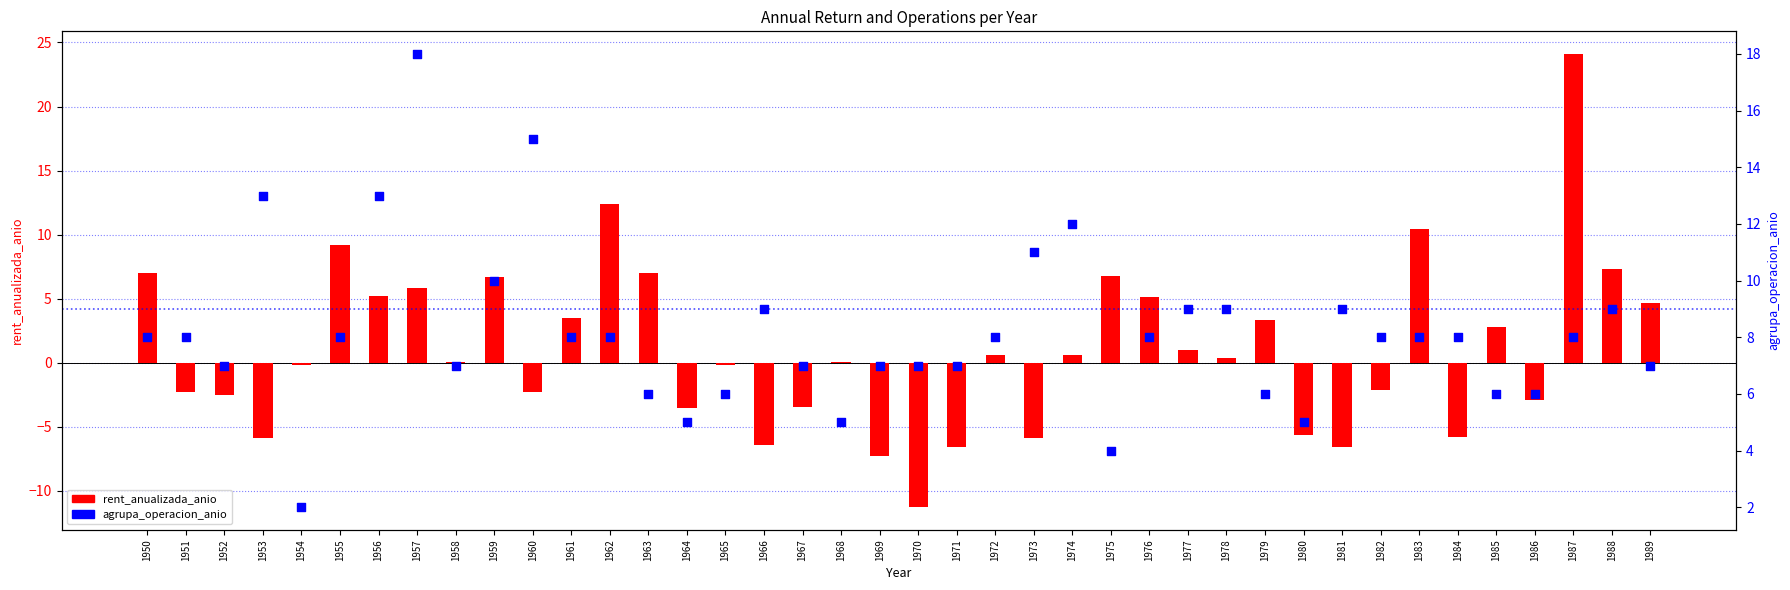

At which category is the sum across all series the highest?

1987